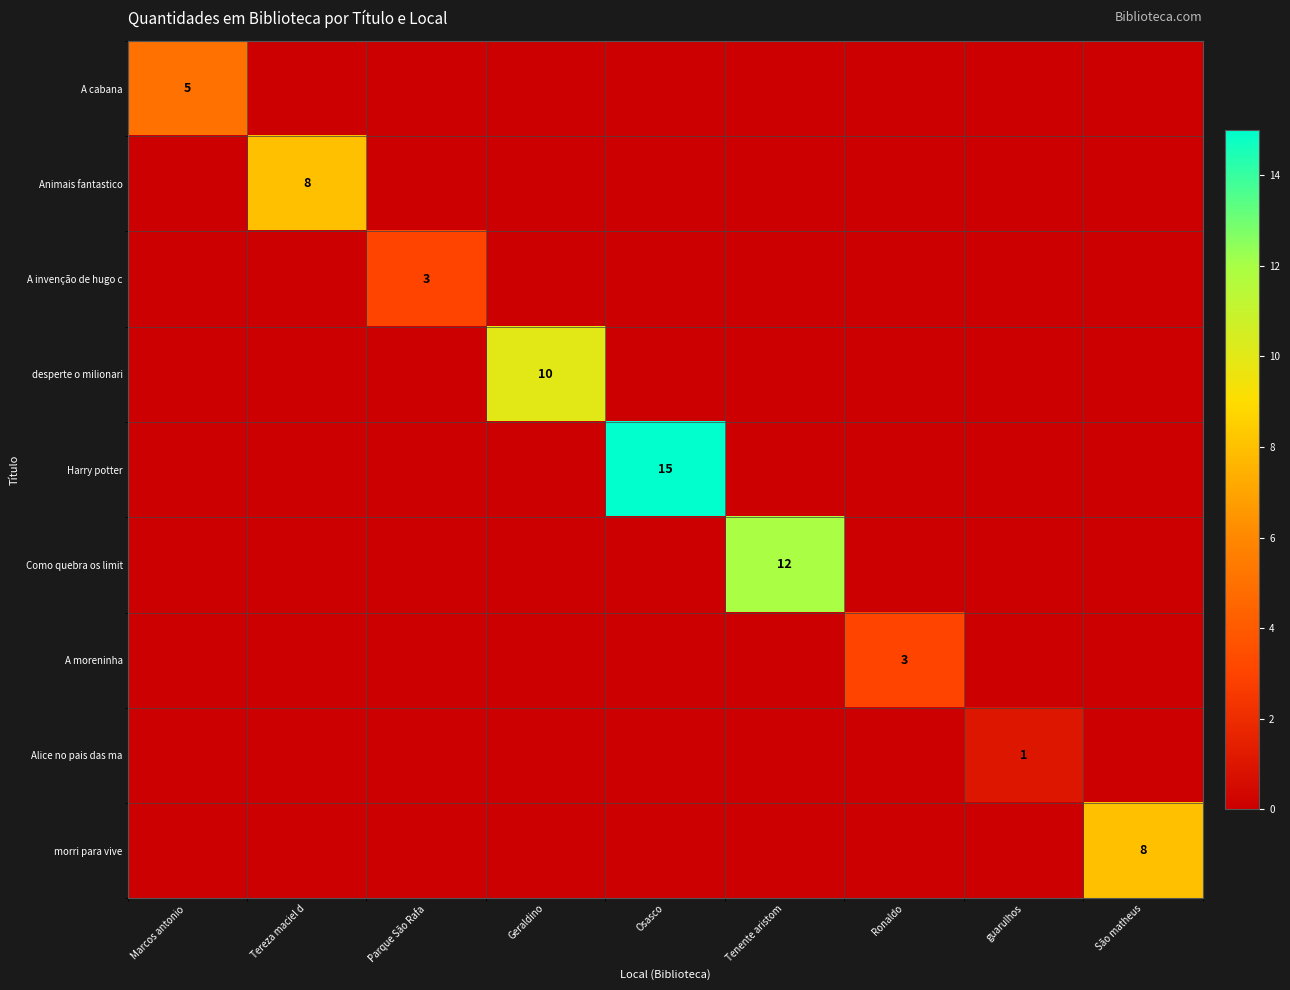

True or false: Alice no pais das ma has a value of 1 at guarulhos.

True